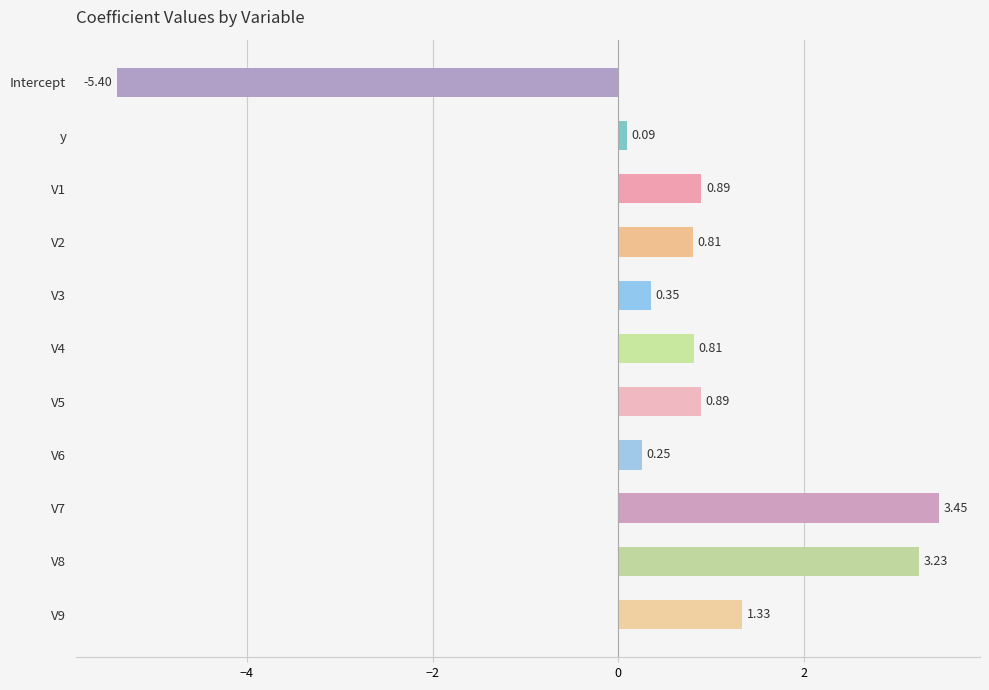

What is the difference between the maximum and second lowest values?

3.4